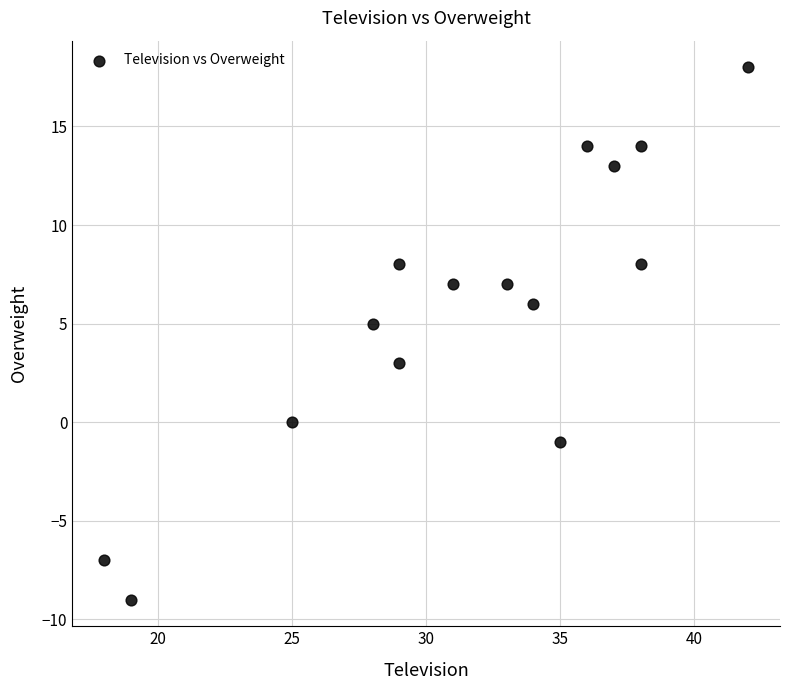

What is the range of Y values (max minus min)?

27